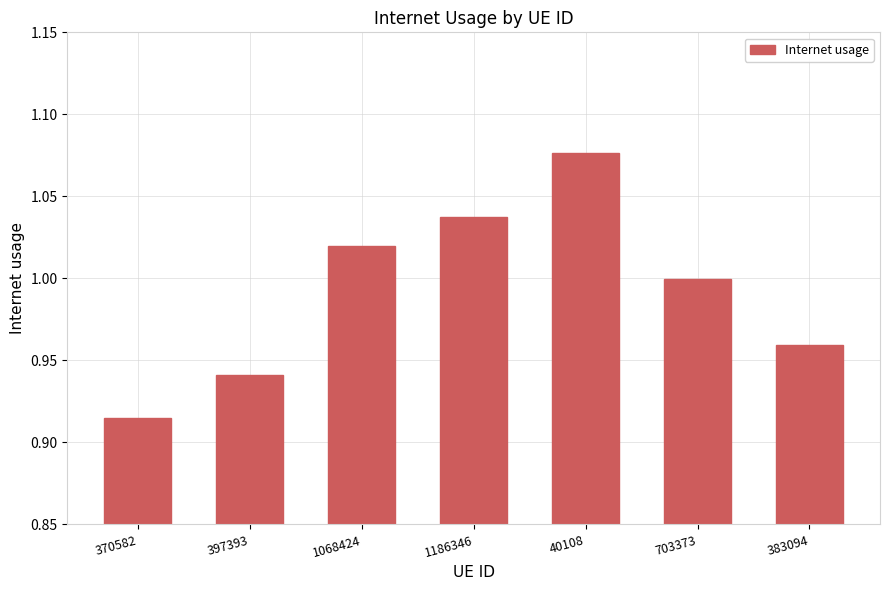

Which category has the highest value across all series?

40108